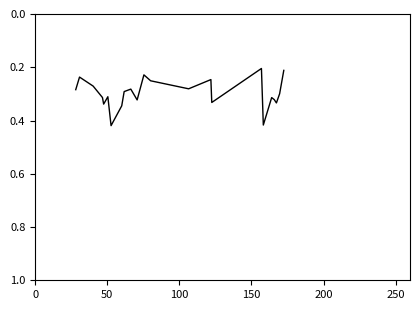

Count the number of data series in this chart.

1